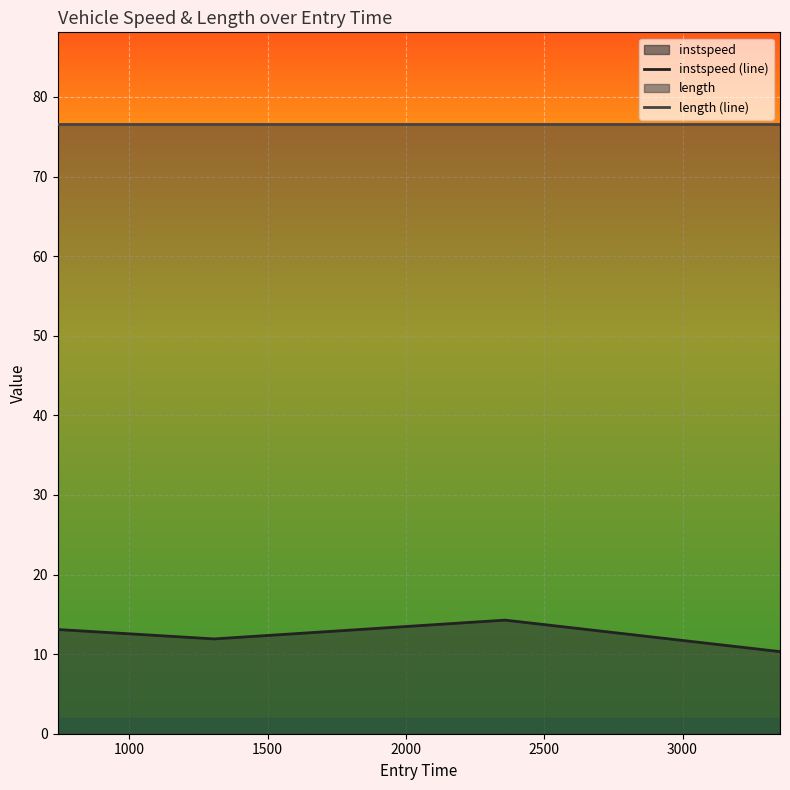

Does the chart display data point markers on the line(s)?

No